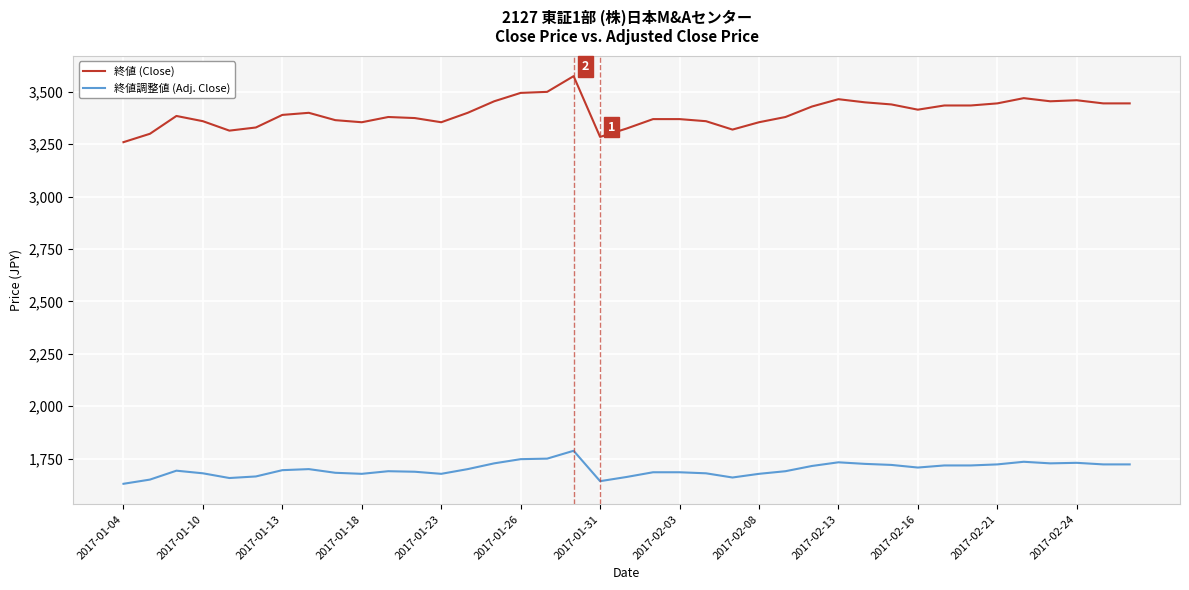

What is the difference between the maximum and minimum values in the 終値 (Close) series?

315.0